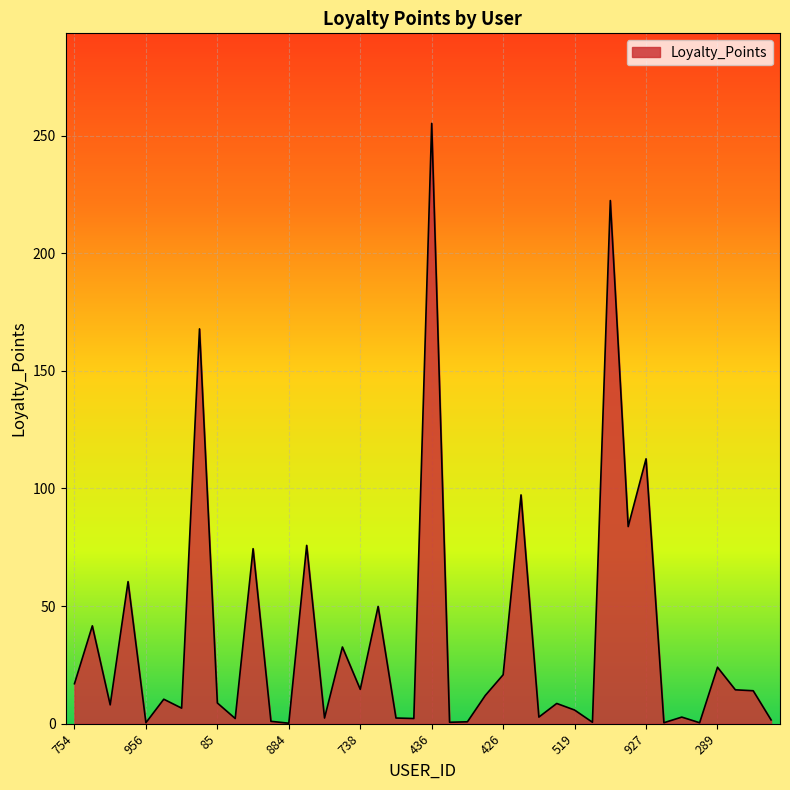

What is the greatest value displayed?

255.2